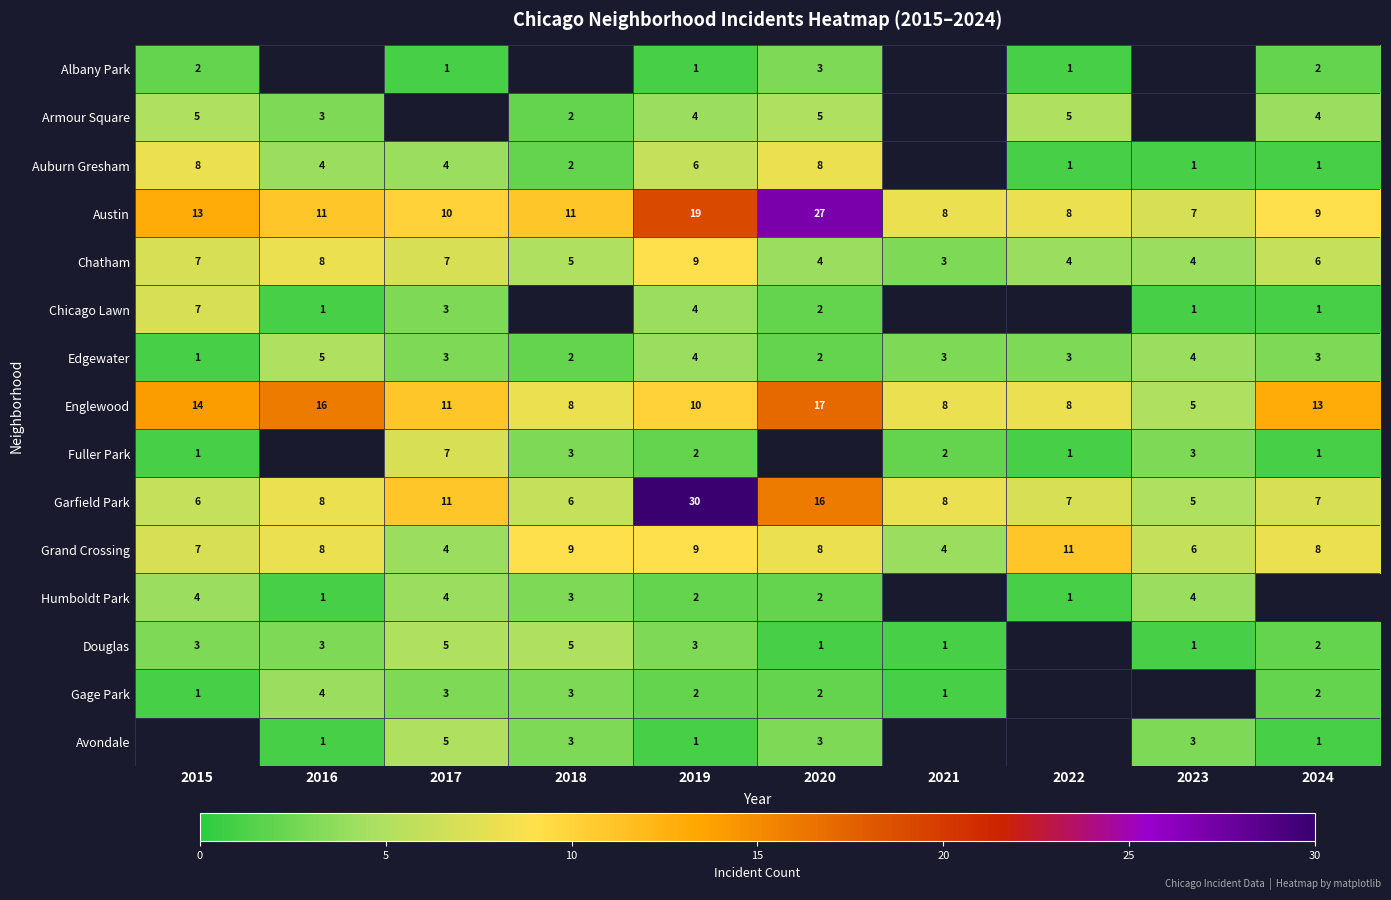

The Gage Park series shows 4 at 2020. True or false?

False